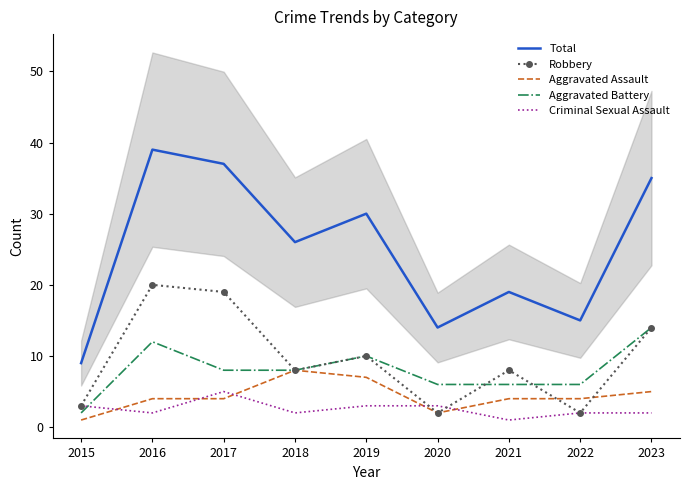

What is the difference between the maximum and minimum values in the Aggravated Battery series?

12